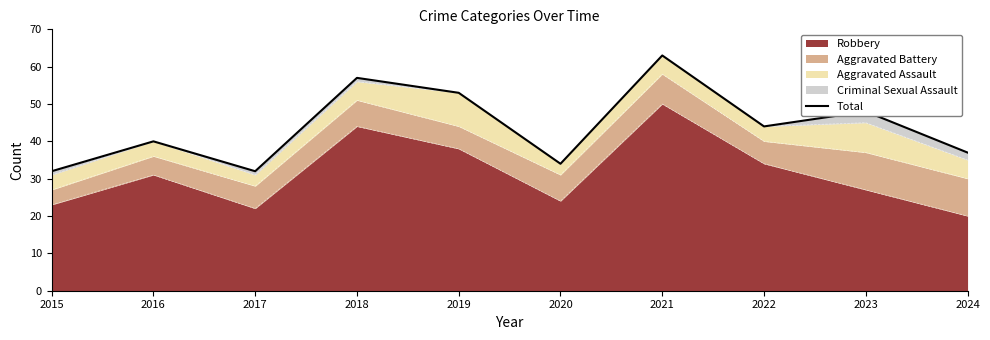

What is the value of the 10th point from the left?

37